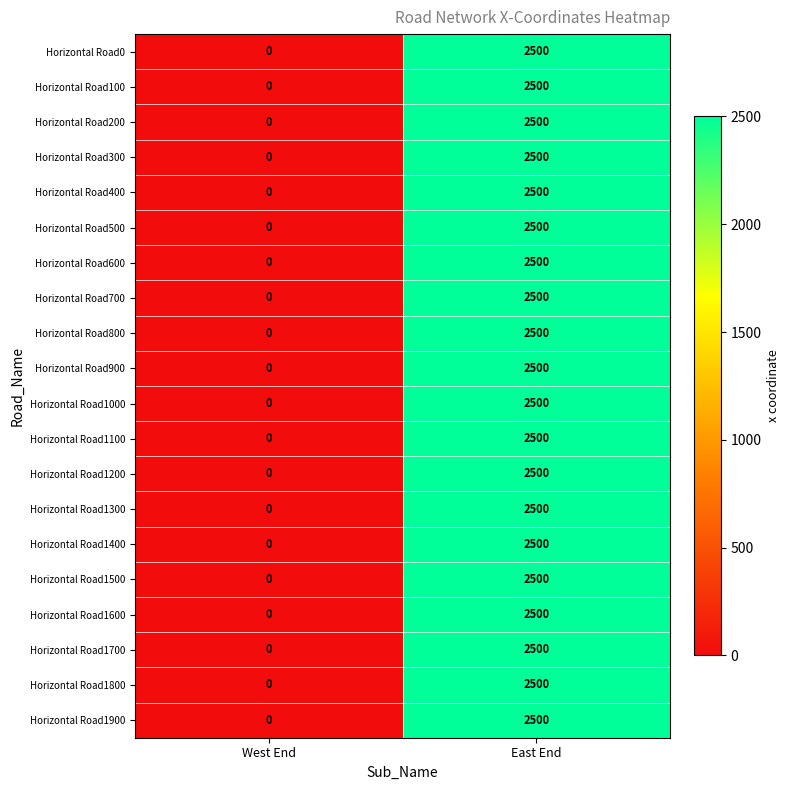

At how many categories does at least one series exceed 46?

1